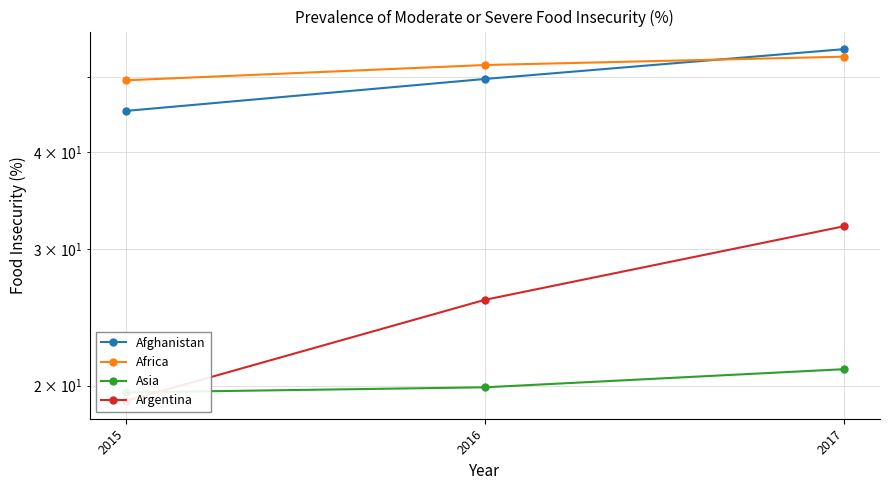

Reading left to right, list all the values displayed in this chart.

Afghanistan: 45.2	49.7	54.3
Africa: 49.5	51.8	53.1
Asia: 19.6	19.9	21.0
Argentina: 19.1	25.8	32.1